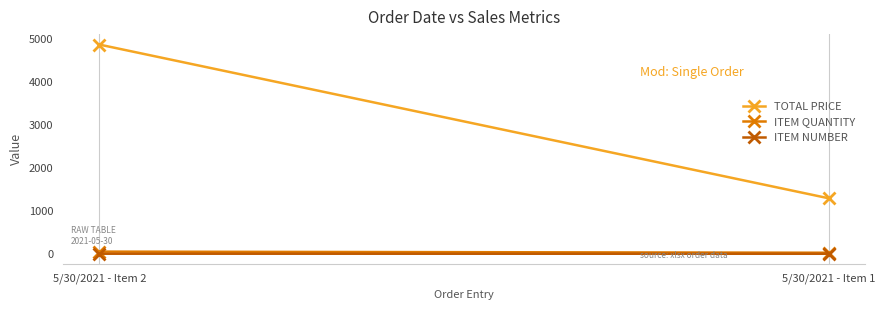

At which category is the sum across all series the highest?

5/30/2021 - Item 2